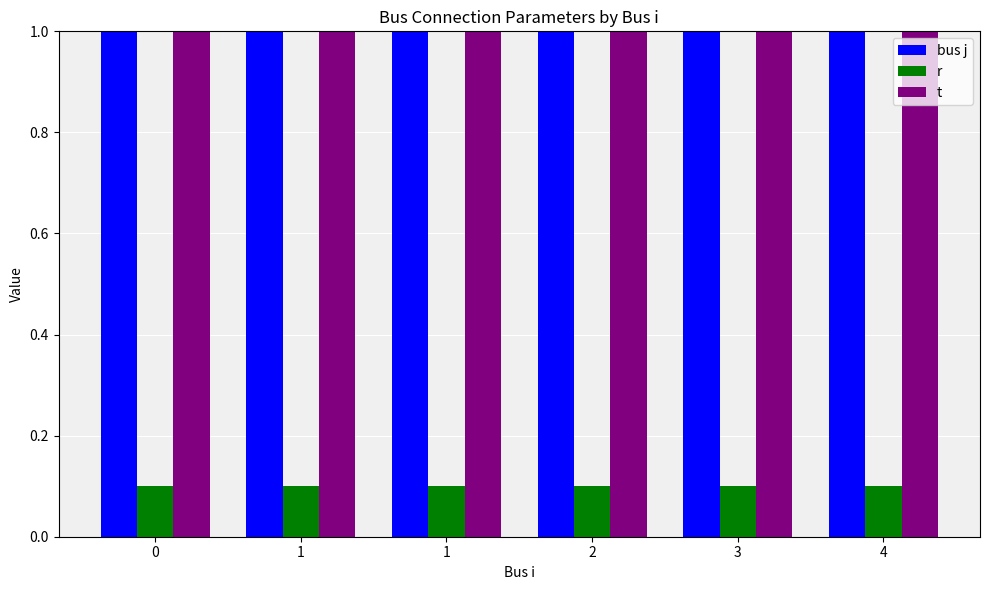

What is the spread (max minus min) of values at 0?

0.9